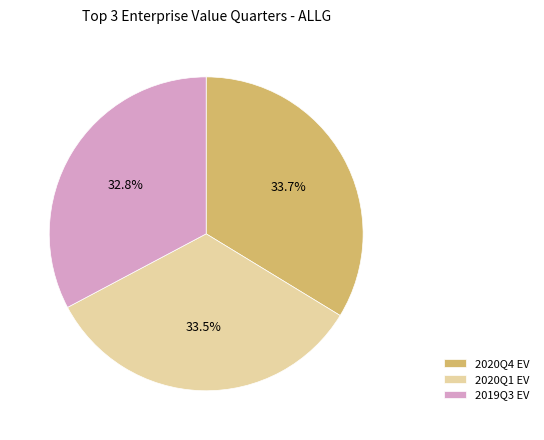

Approximately how many times larger is the value at 2020Q4 EV compared to 2020Q1 EV?

1.0